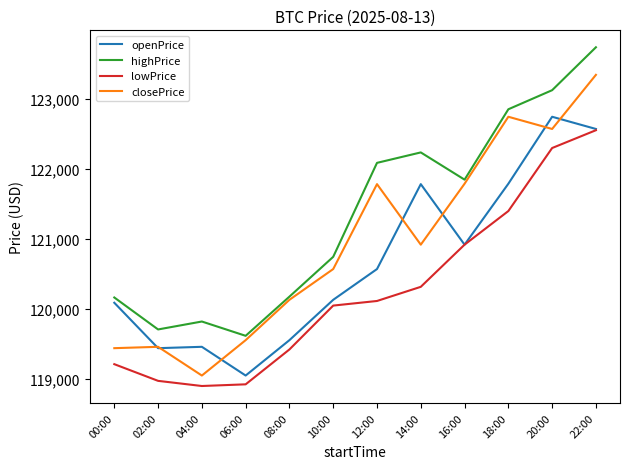

How many lines are shown in the chart?

4